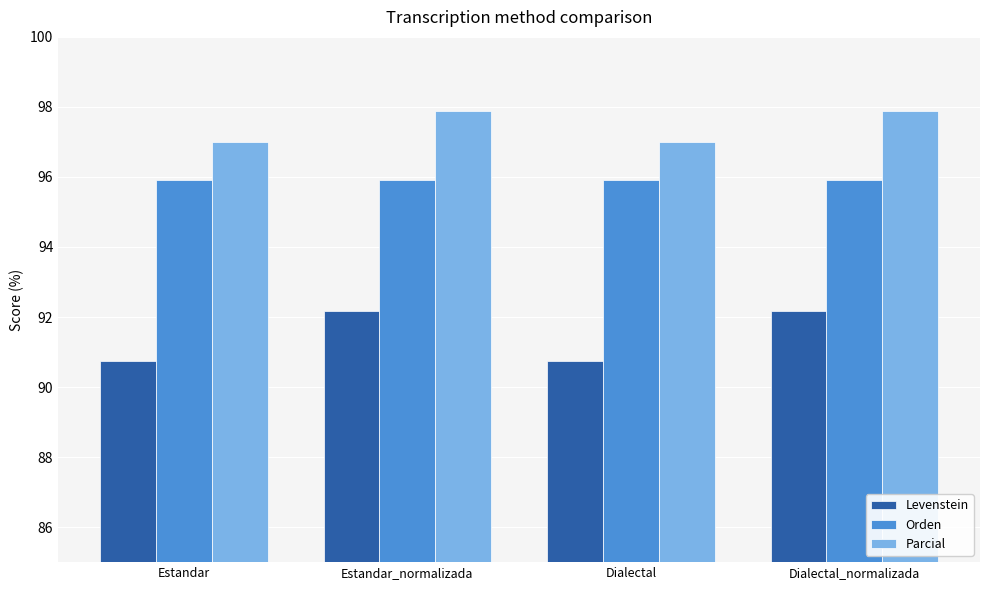

What is the label of the 1st bar from the right?

Dialectal_normalizada